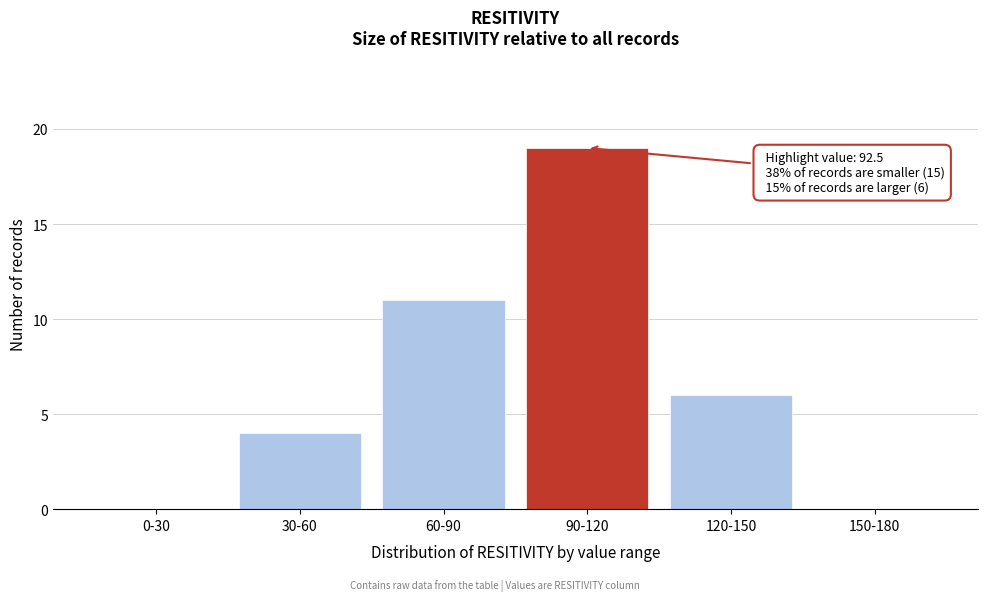

Reading right to left, list all the values displayed in this chart.

150-180=0	120-150=6	90-120=19	60-90=11	30-60=4	0-30=0